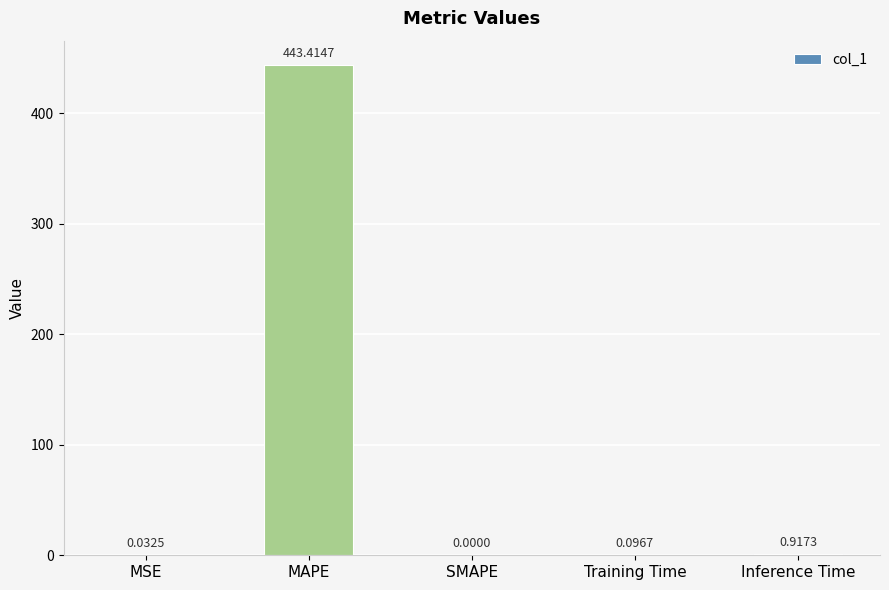

What is the maximum value shown in the chart?

443.4